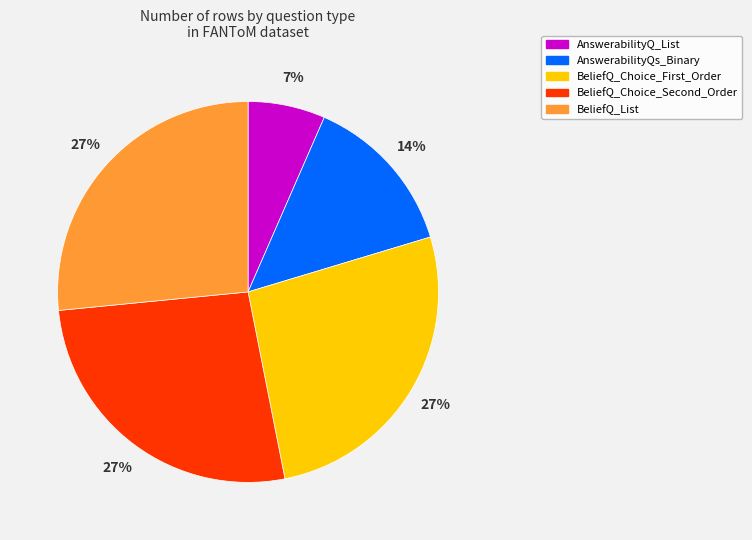

The BeliefQ_List slice represents 16% of the pie. True or false?

False